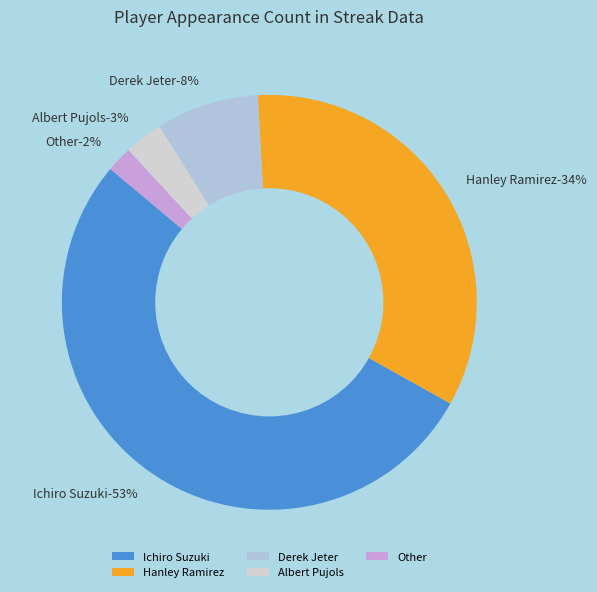

To the nearest percent, what percentage of the pie is Hanley Ramirez?

34%